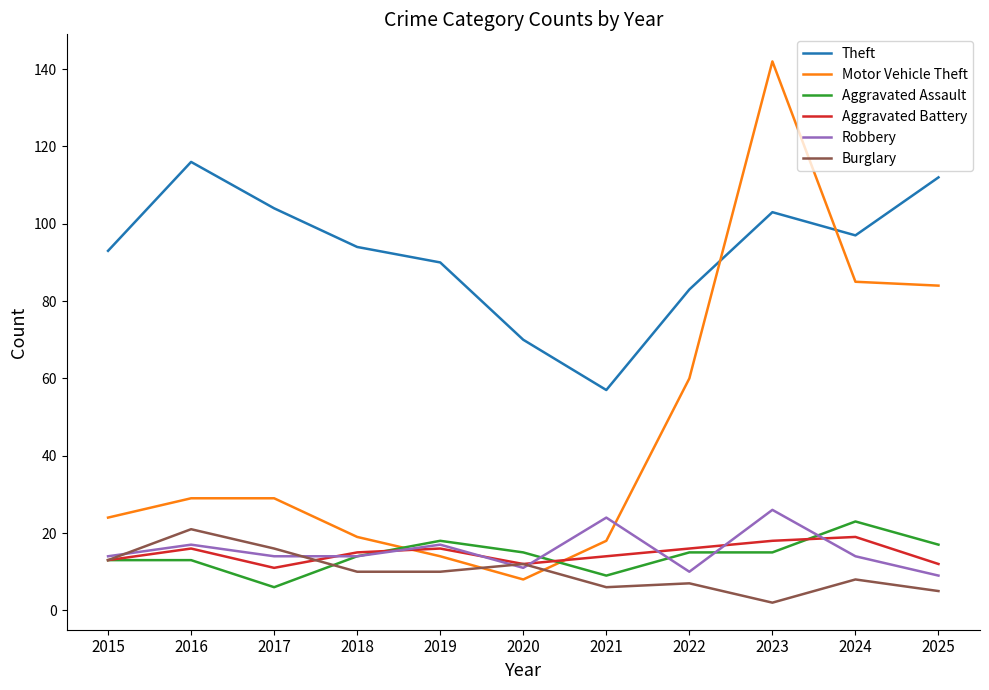

At which category is the sum across all series the highest?

2023